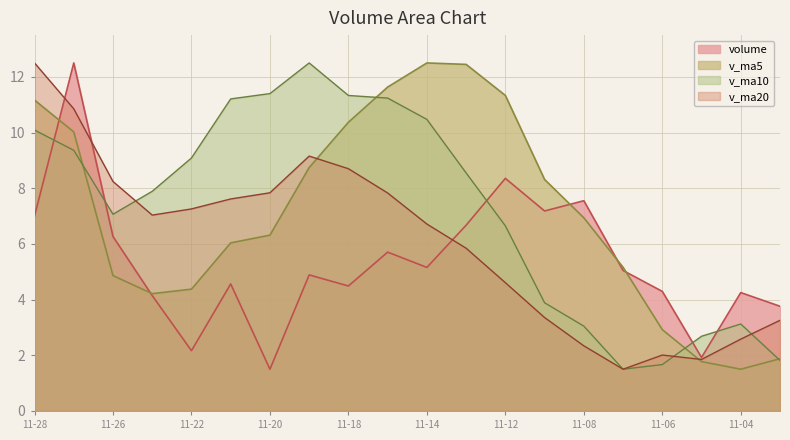

What is the highest value of the v_ma20 series?

12.5